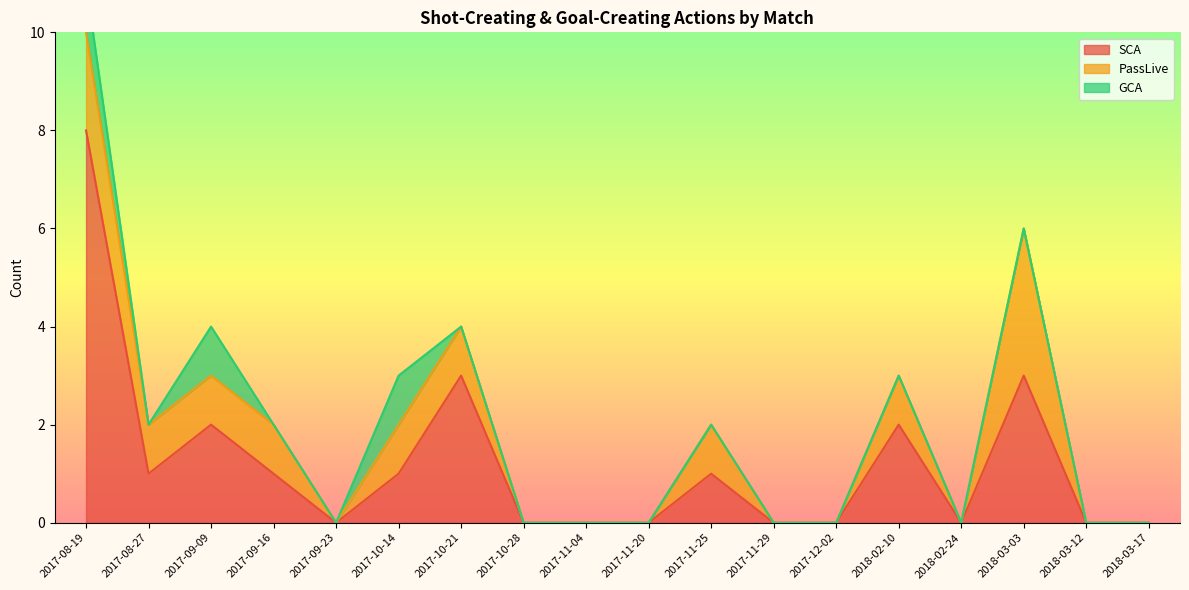

Count the number of data series in this chart.

3